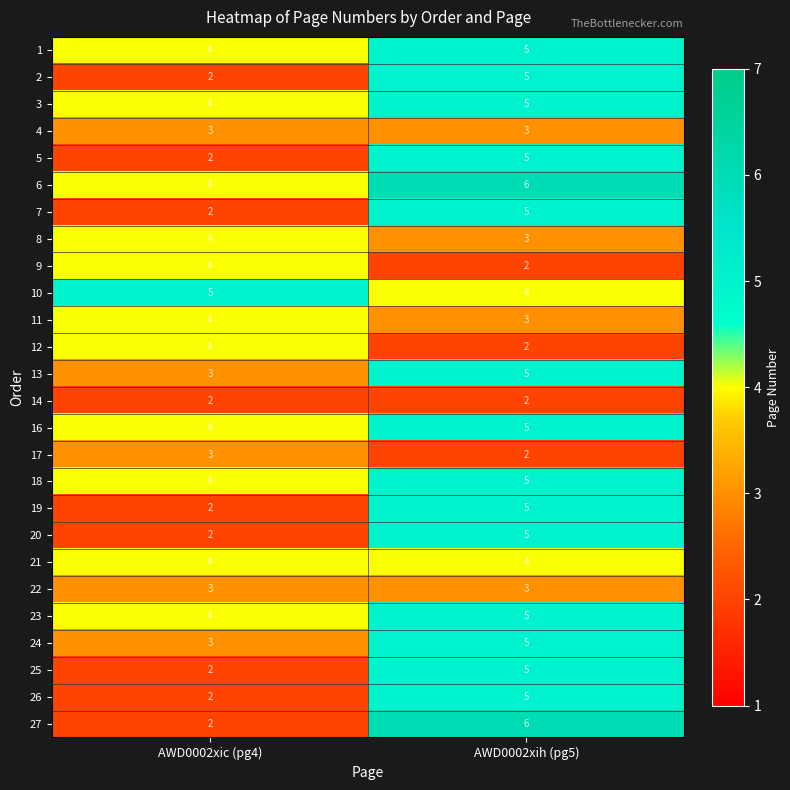

What is the sum of all 3 values?

9